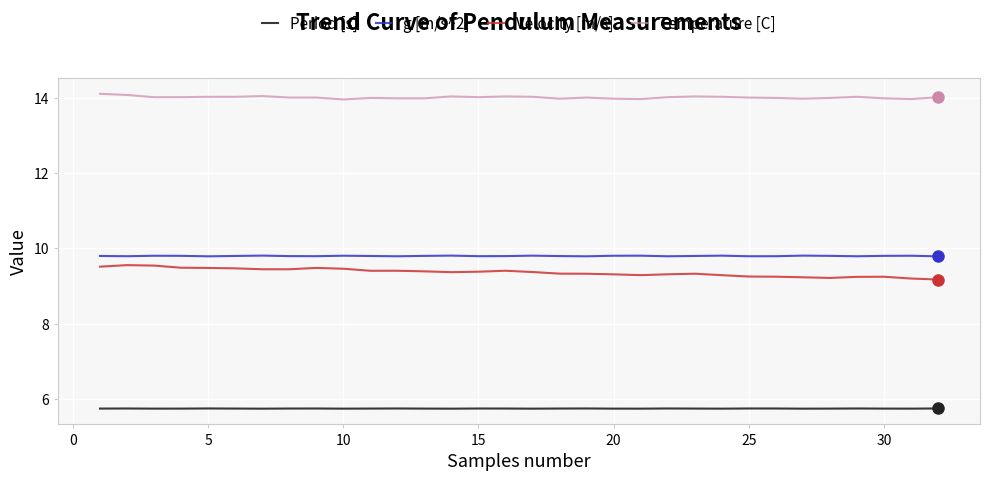

At how many categories does at least one series exceed 11?

32